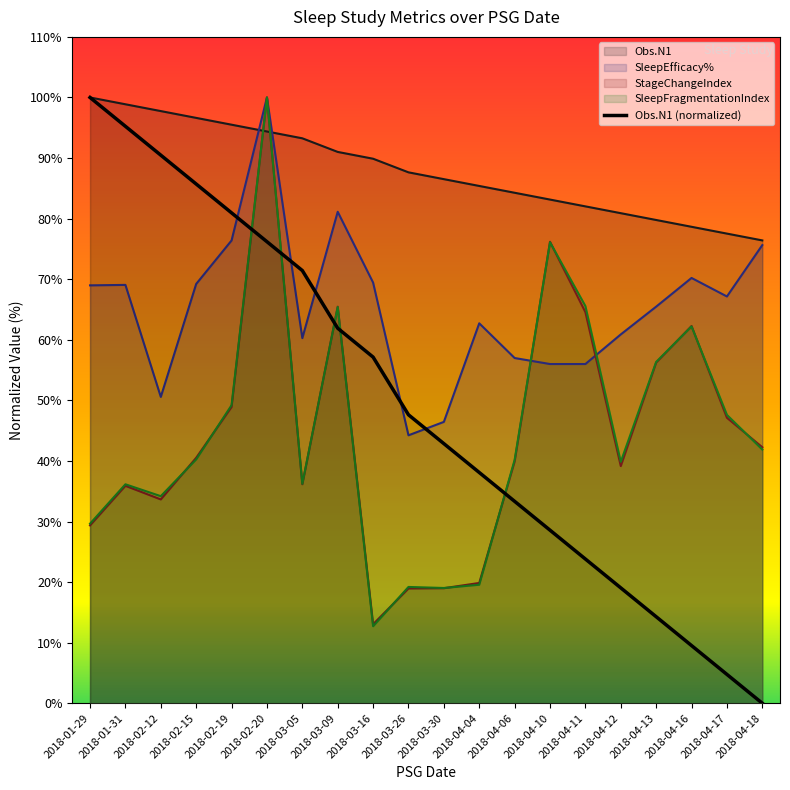

True or false: SleepFragmentationIndex has a value of 19.0 at 2018-03-30.

True